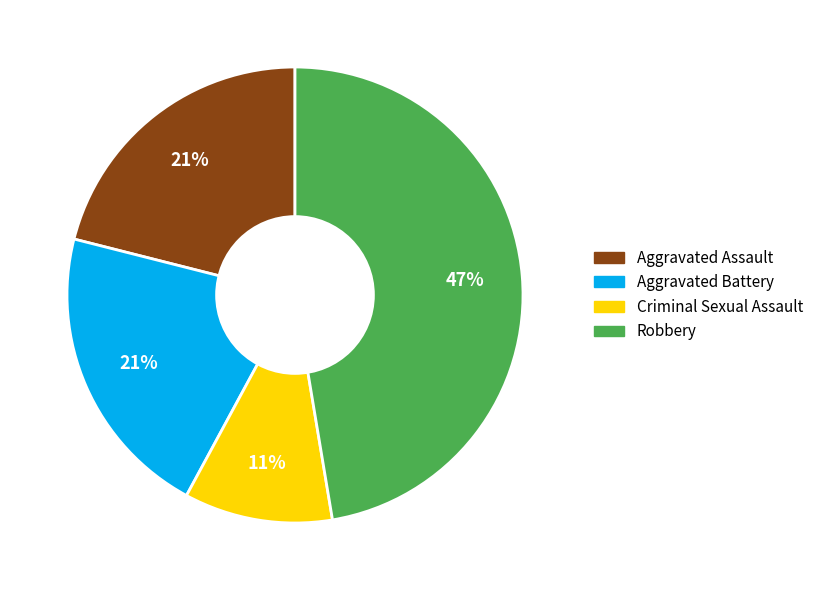

What is the smallest slice in the pie chart?

Criminal Sexual Assault